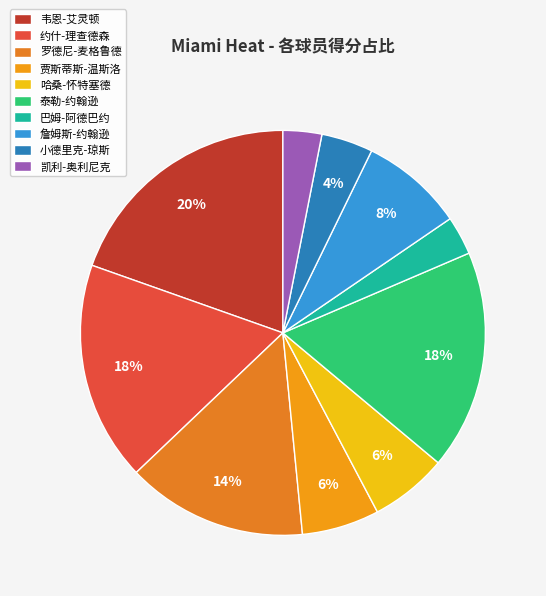

The 凯利-奥利尼克 slice represents 14% of the pie. True or false?

False